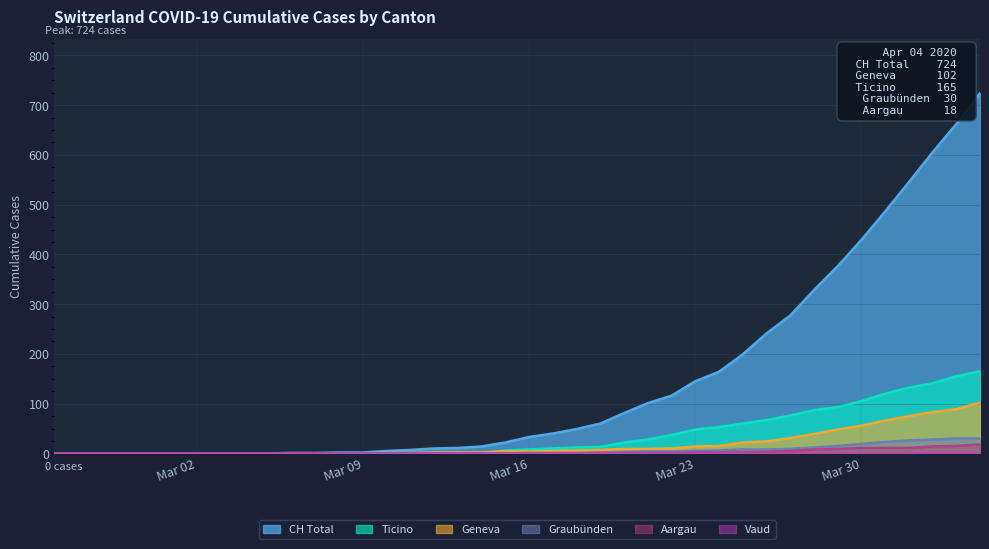

How many distinct data groups are displayed?

6